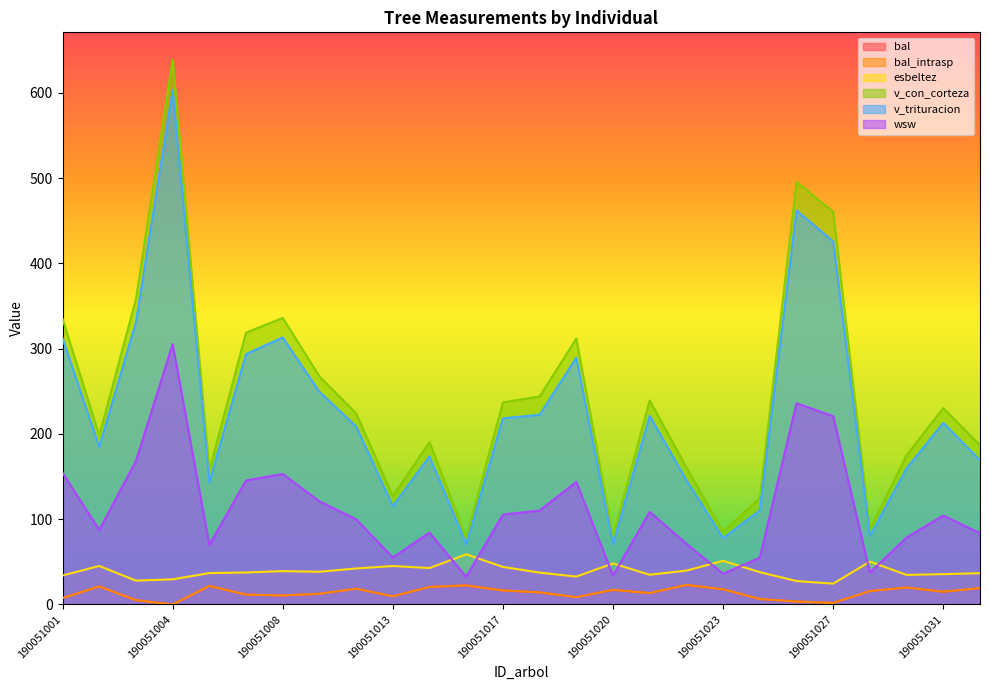

Rank the series by their maximum value, from highest to lowest.

v_con_corteza, v_trituracion, wsw, esbeltez, bal, bal_intrasp